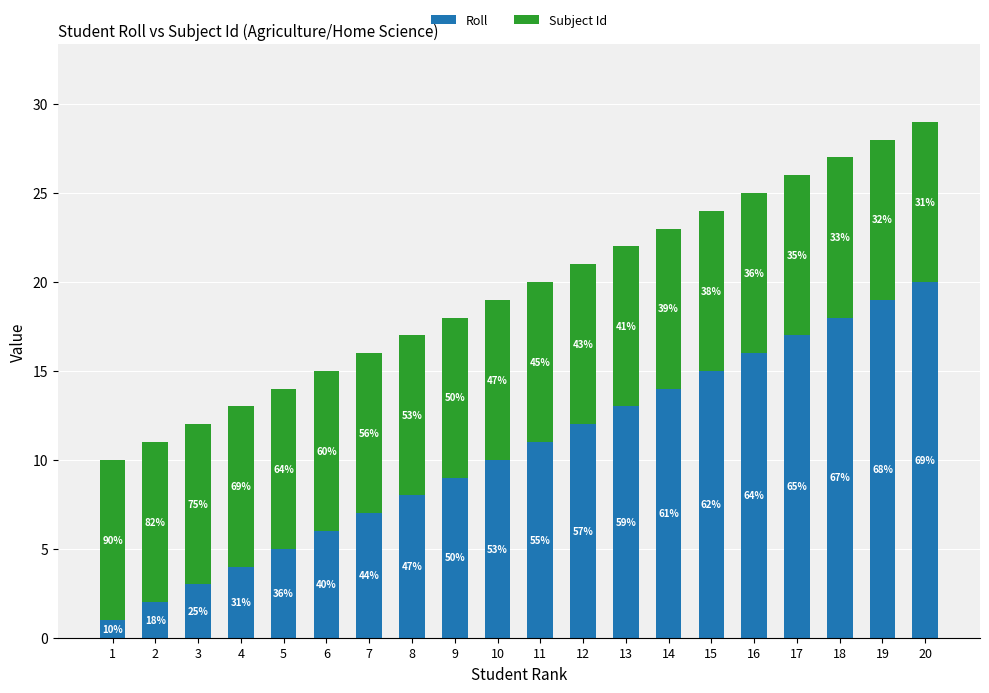

How many bars are there in total?

20